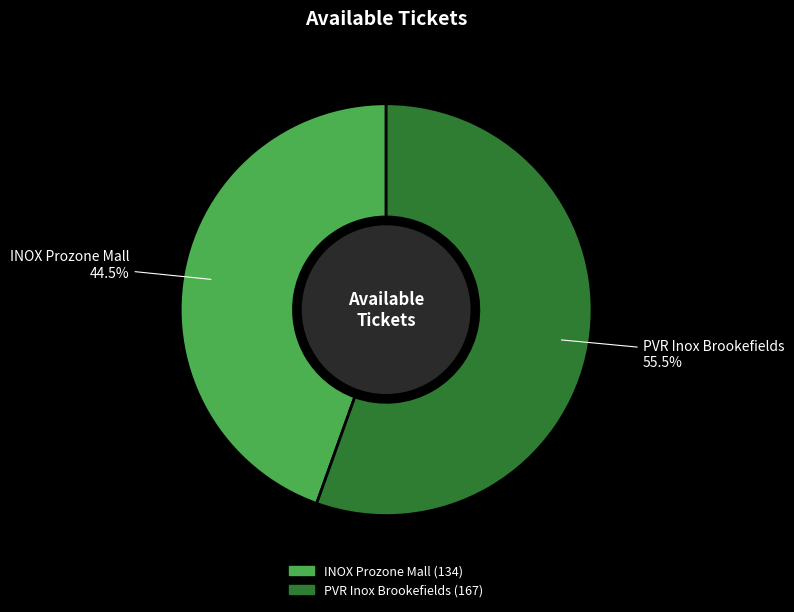

Which slice represents more than half of the pie?

PVR Inox Brookefields